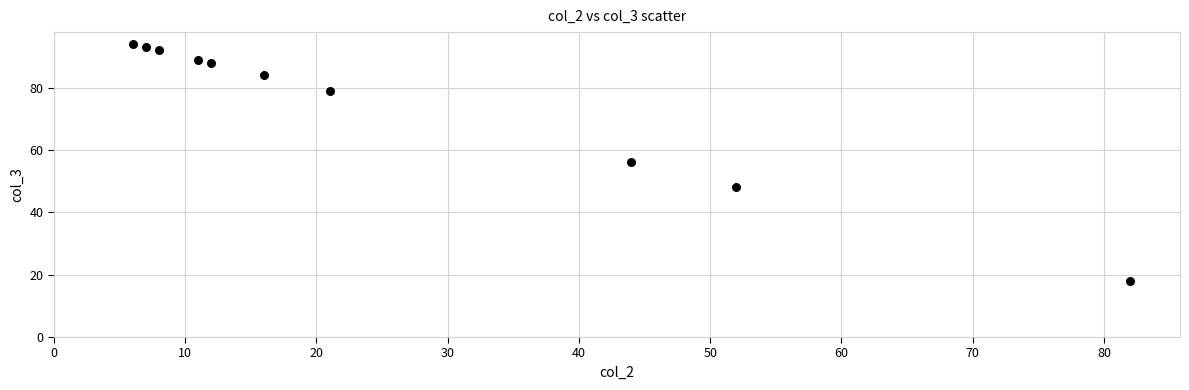

What is the range of X values (max minus min)?

76